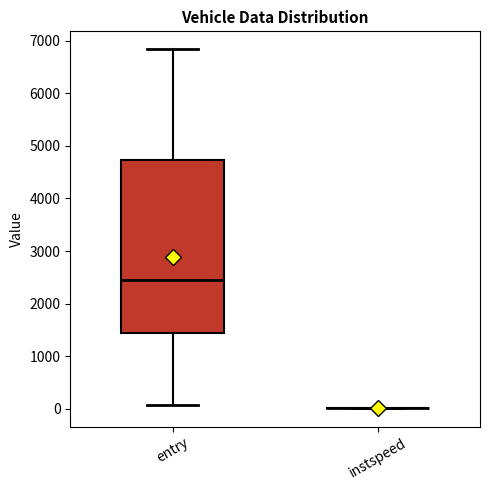

Which box is the tallest, from its lower edge to its upper edge?

entry